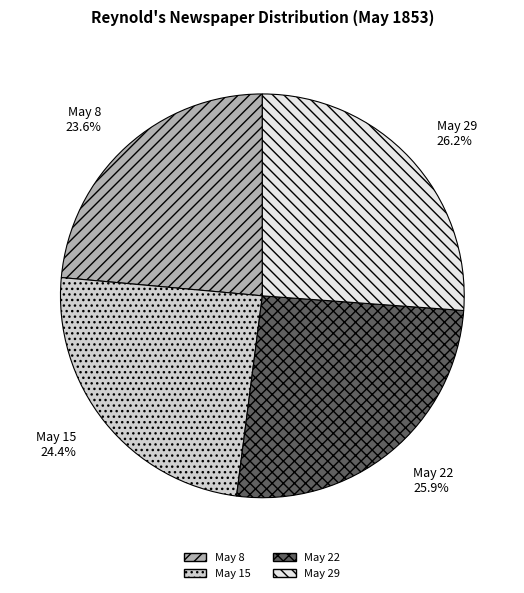

What is the smallest slice in the pie chart?

May 8